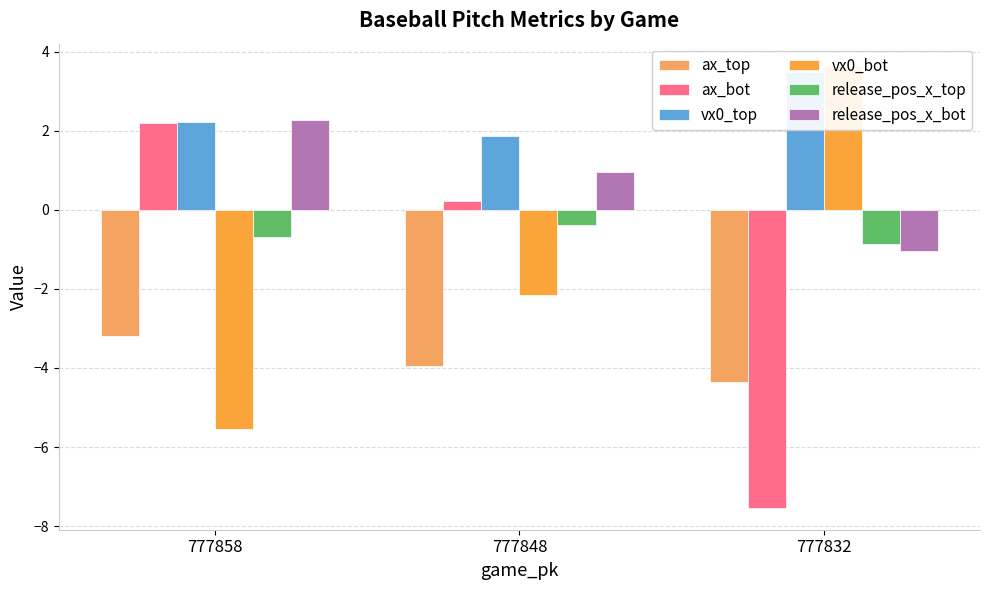

What value does the release_pos_x_bot series have at 777848?

1.0